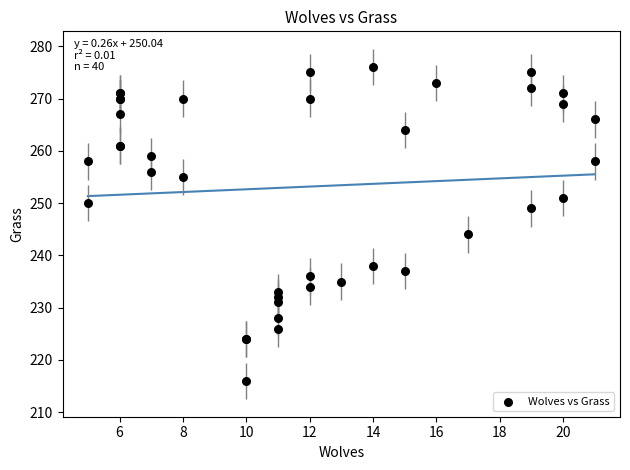

What Y value in the scatter plot is closest to 246?

244